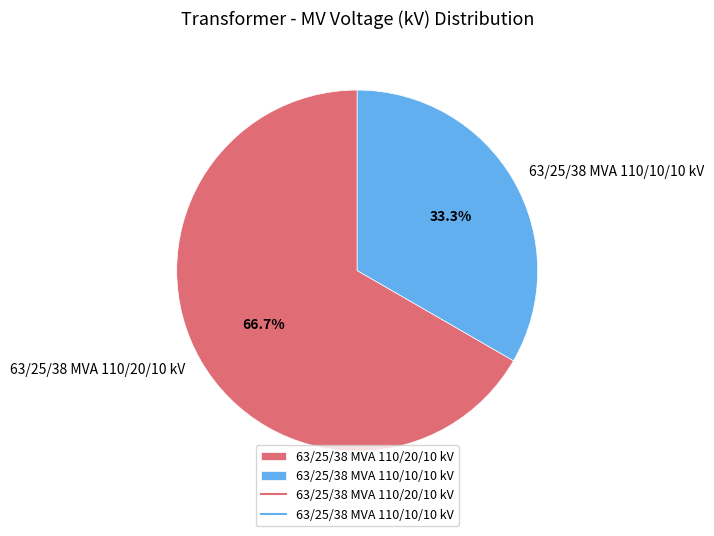

Rank the categories by value from lowest to highest.

63/25/38 MVA 110/10/10 kV, 63/25/38 MVA 110/20/10 kV